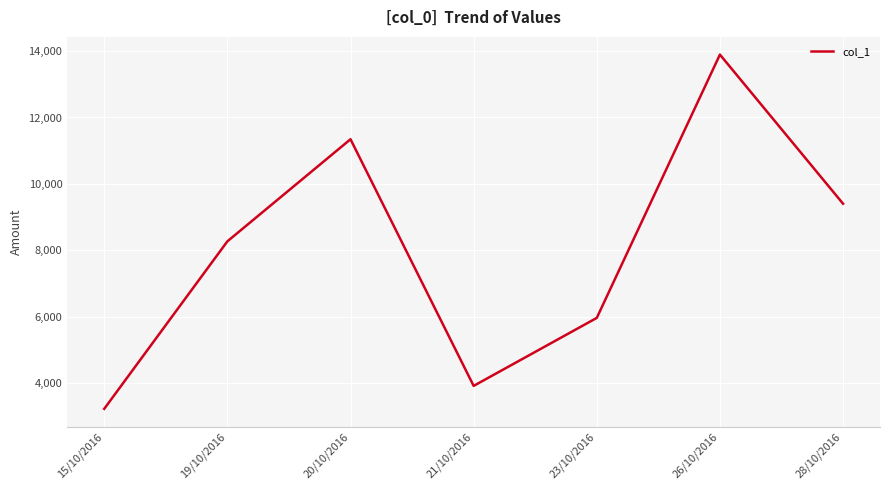

How many interior local peaks (higher than both neighbors) does the data have?

2